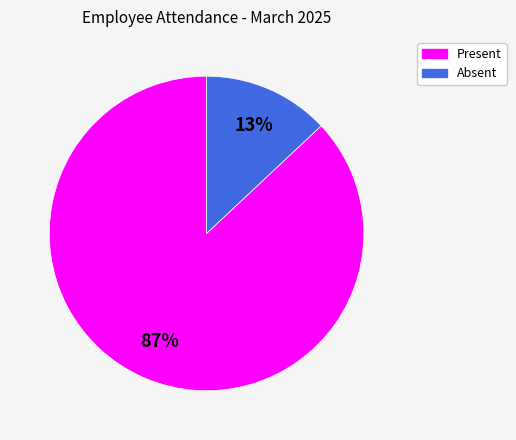

To the nearest percent, what is the average slice percentage?

50%